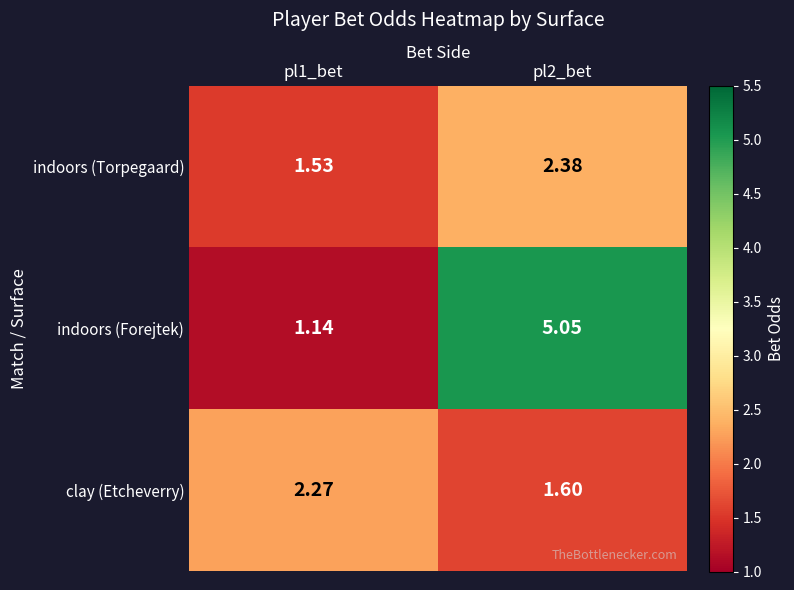

Which series has the largest total across all categories?

indoors (Forejtek)